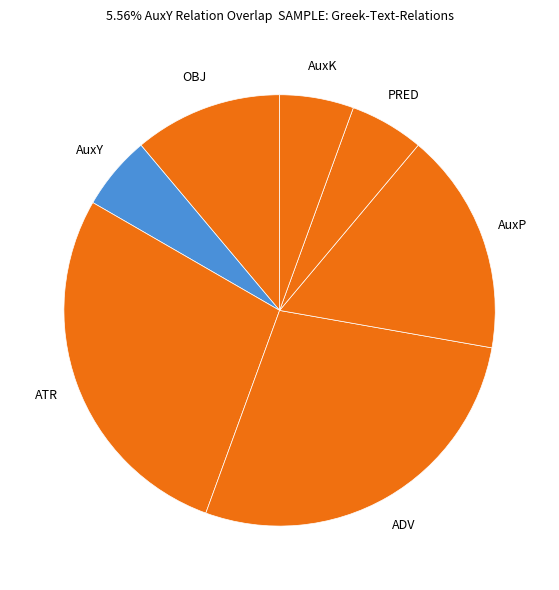

Which has a higher value, AuxP or OBJ?

AuxP